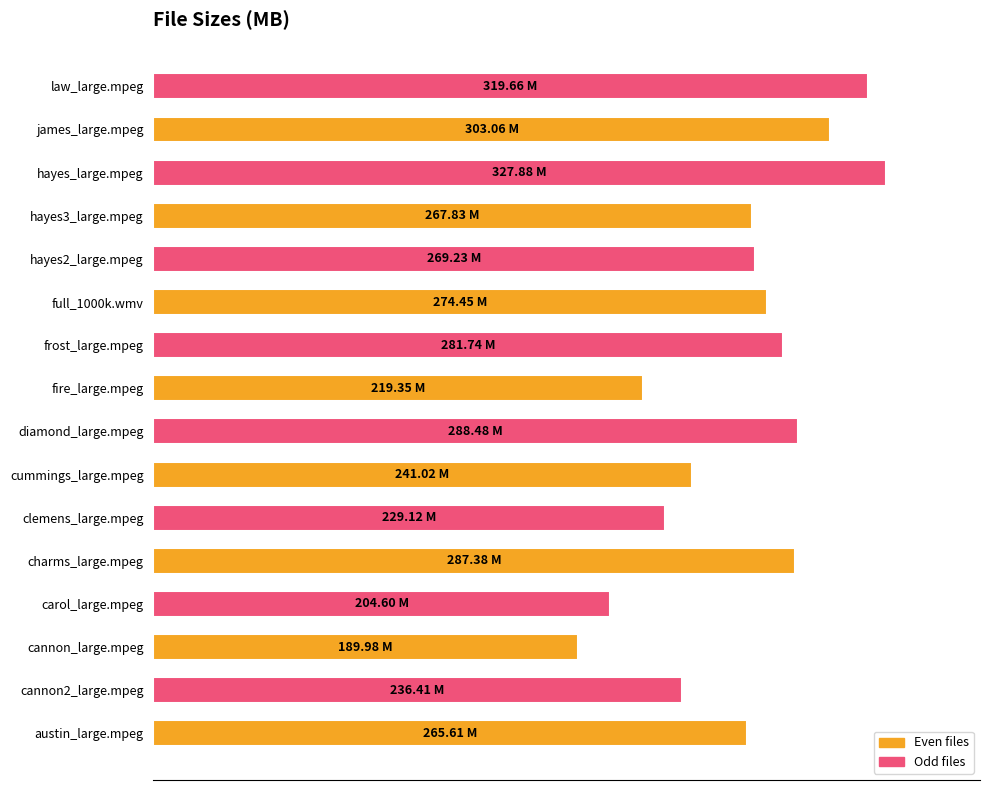

What is the greatest value displayed?

327.9